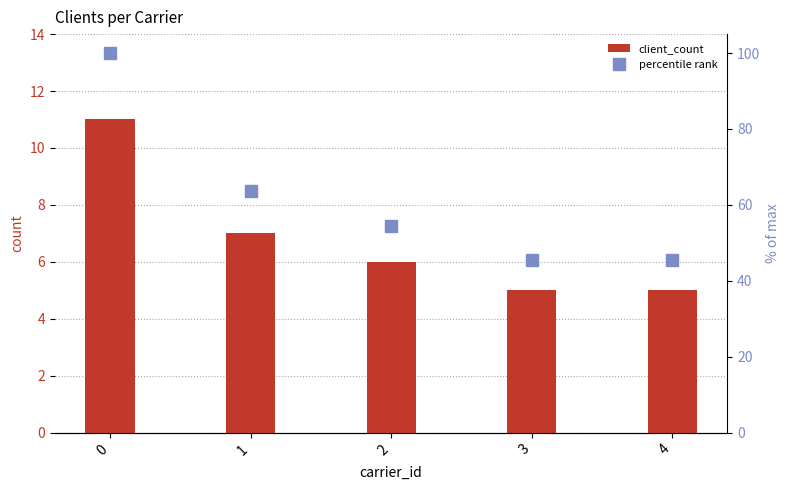

Which series has the widest spread of values?

percentile rank